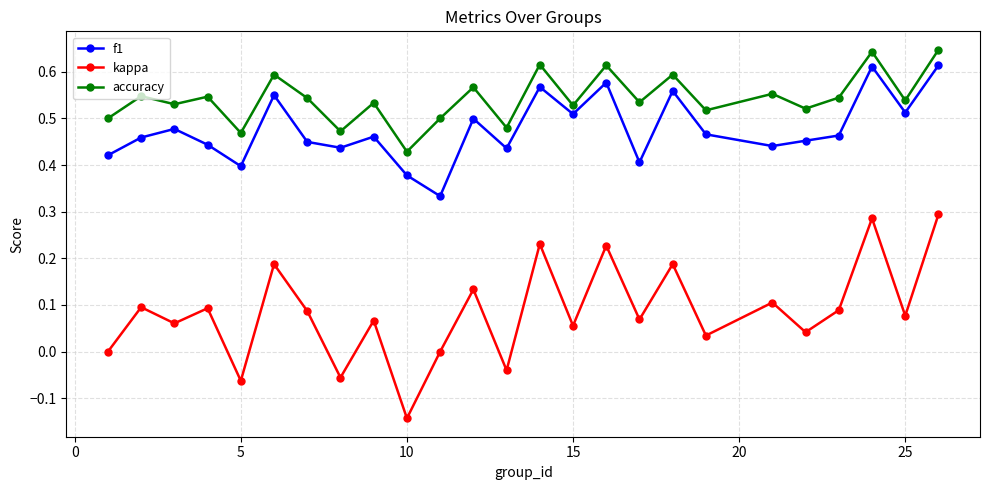

Which series has the widest spread of values?

kappa